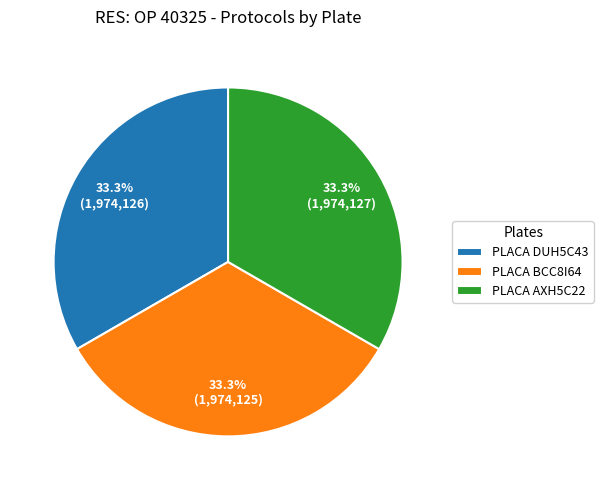

What is the ratio of the value at PLACA DUH5C43 to the value at PLACA AXH5C22?

1.0